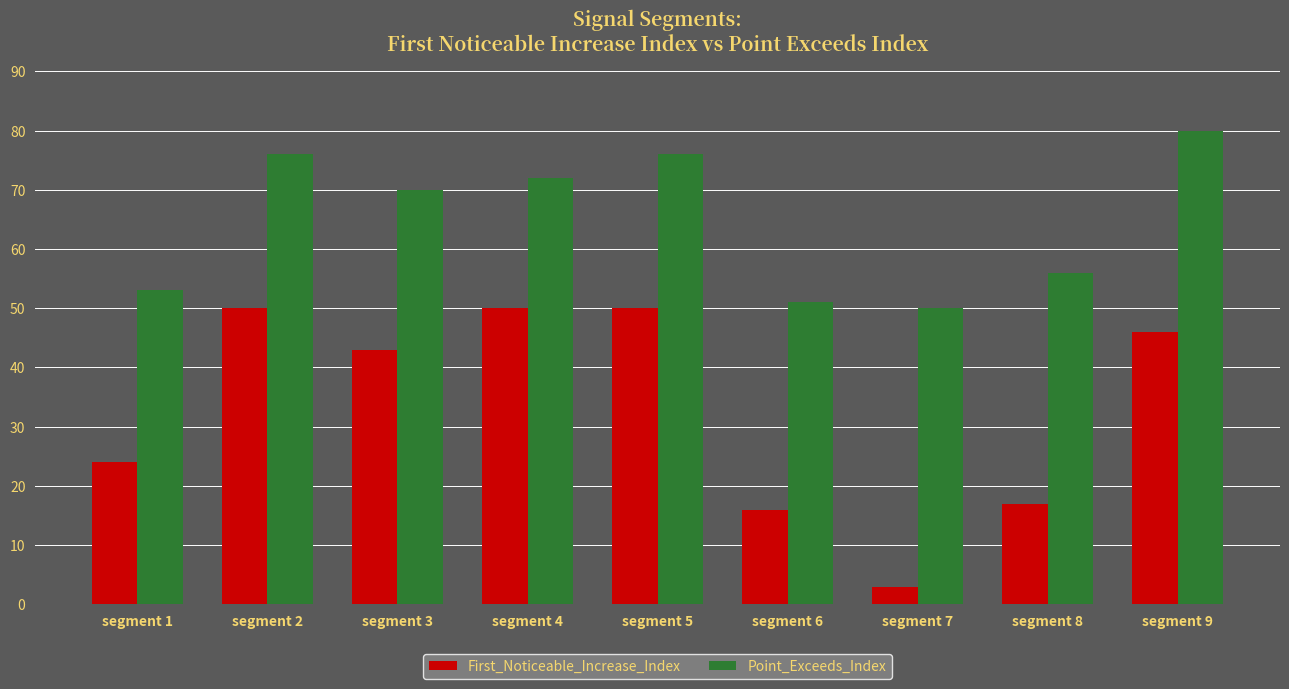

List the series in order of their overall mean, highest first.

Point_Exceeds_Index, First_Noticeable_Increase_Index